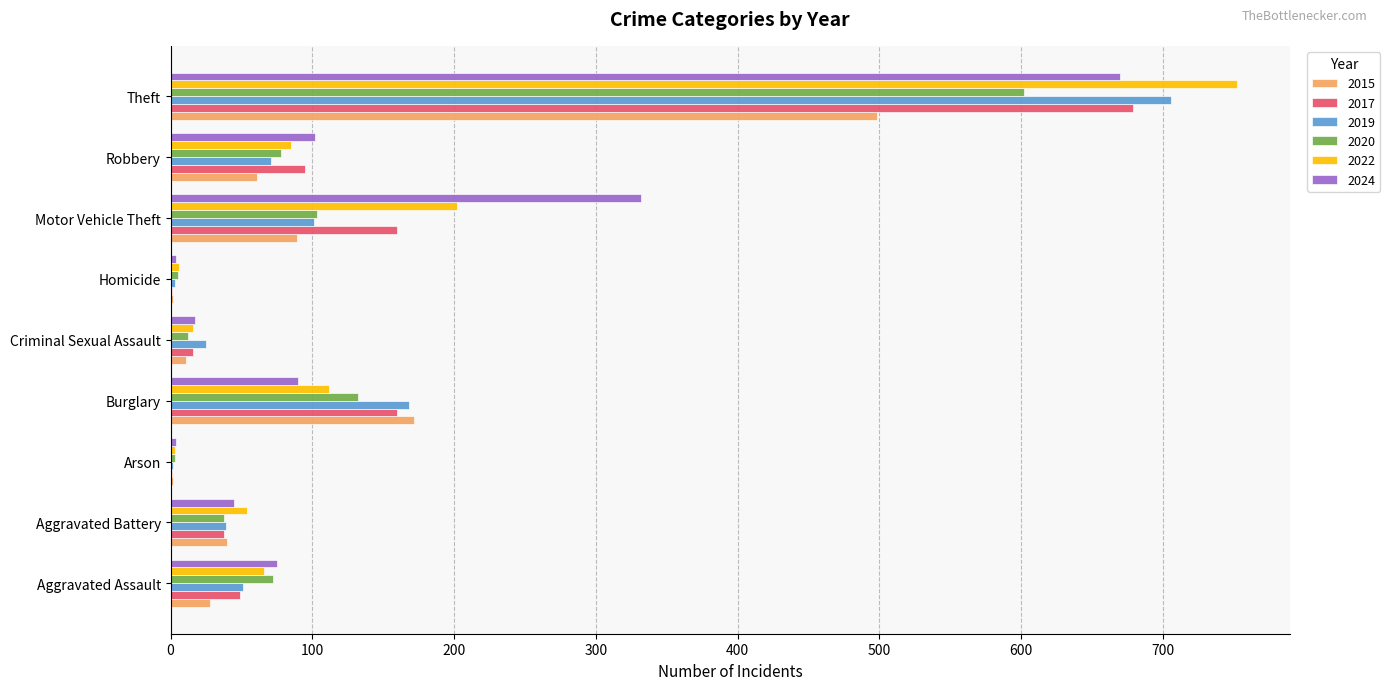

Where is 2019 nearest to the value 354?

Burglary